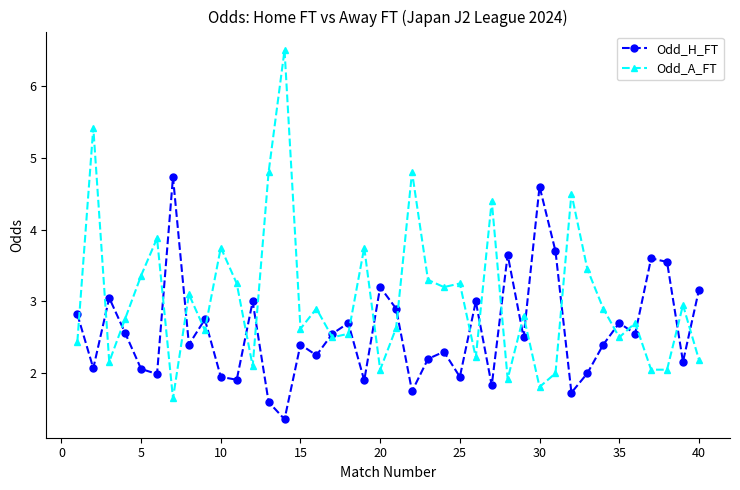

Which series has the largest total across all categories?

Odd_A_FT